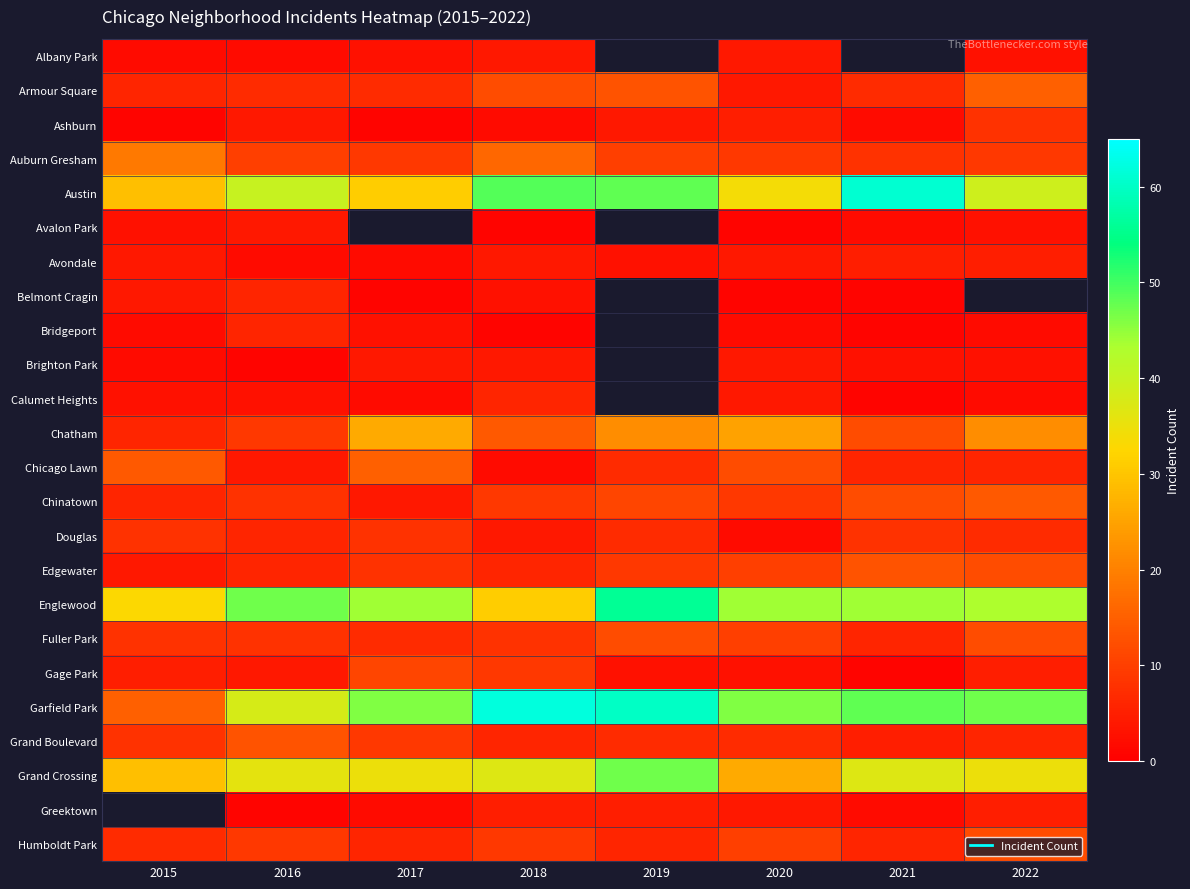

Is it true that Armour Square equals 2.3 at 2015?

False